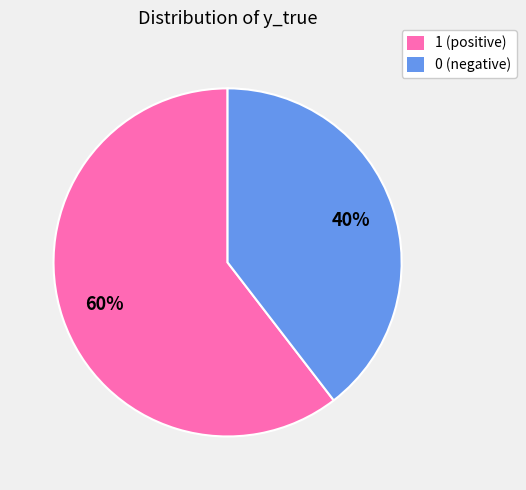

Does 1 represent more than half of the total?

Yes